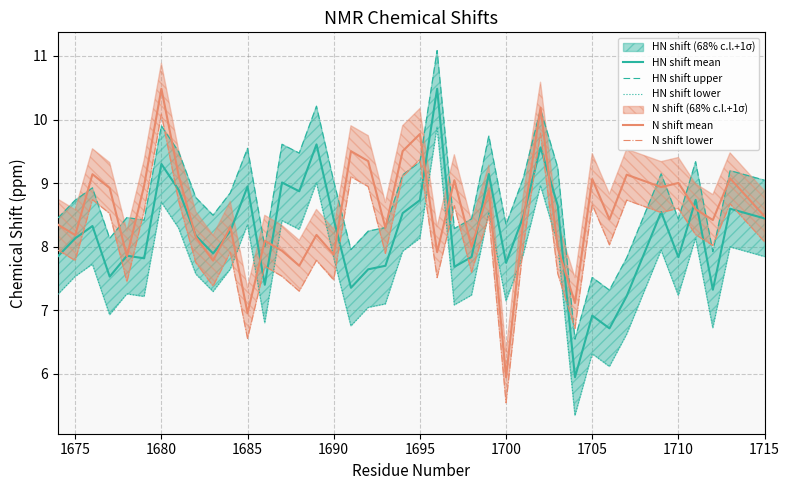

How many interior local peaks does the HN shift mean series have?

13